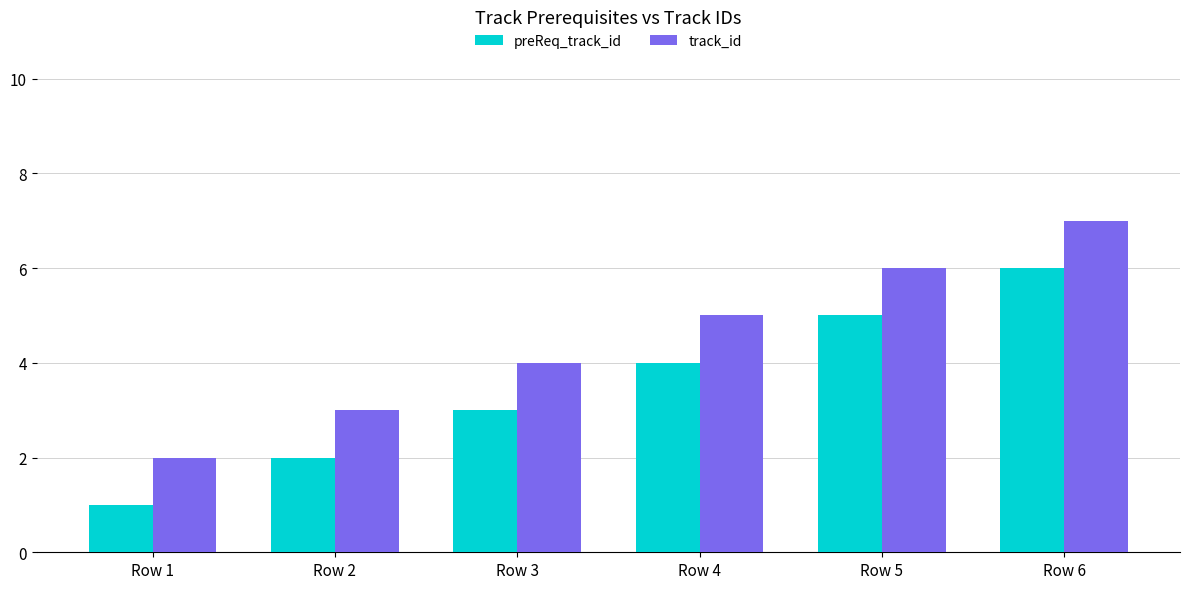

Which series has the largest total across all categories?

track_id